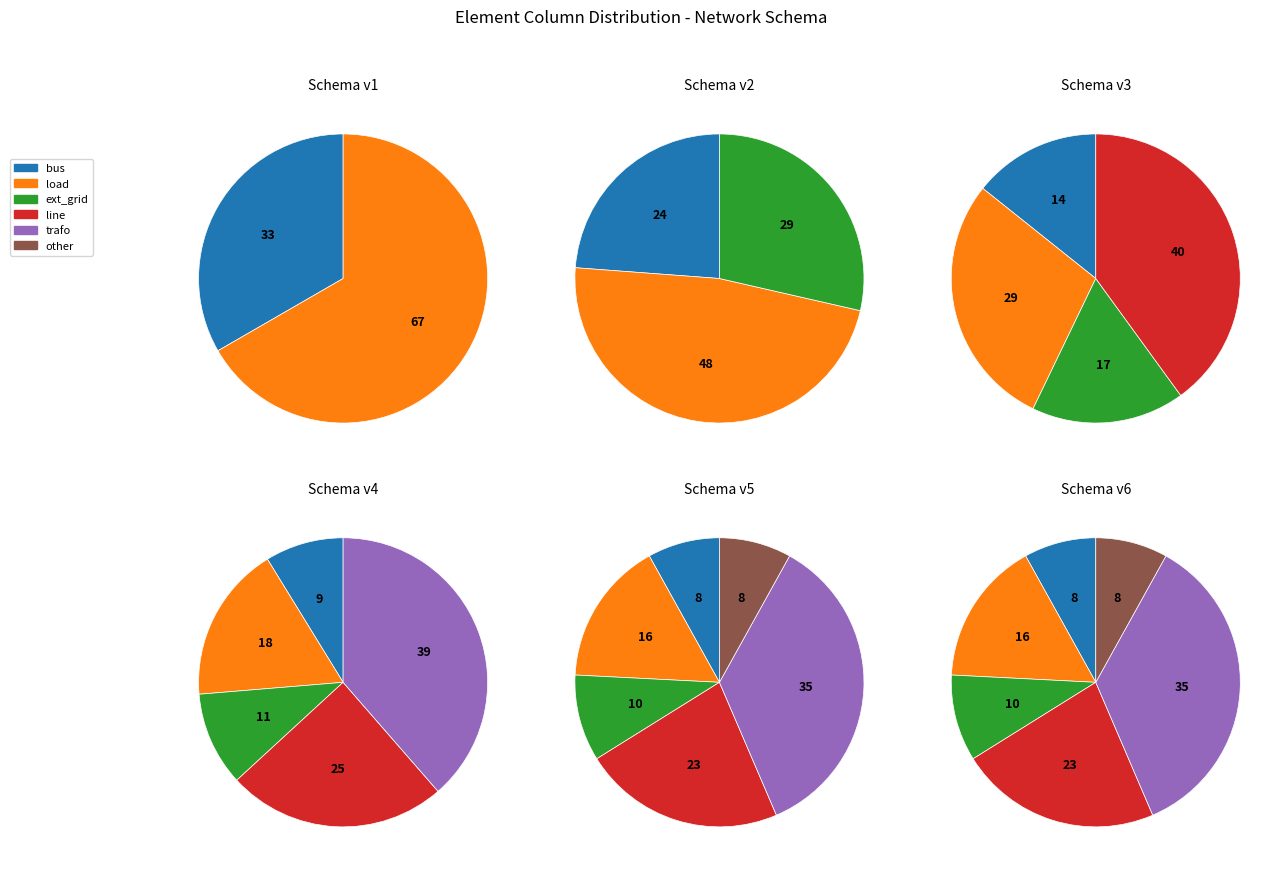

How many slices are in this pie chart?

6